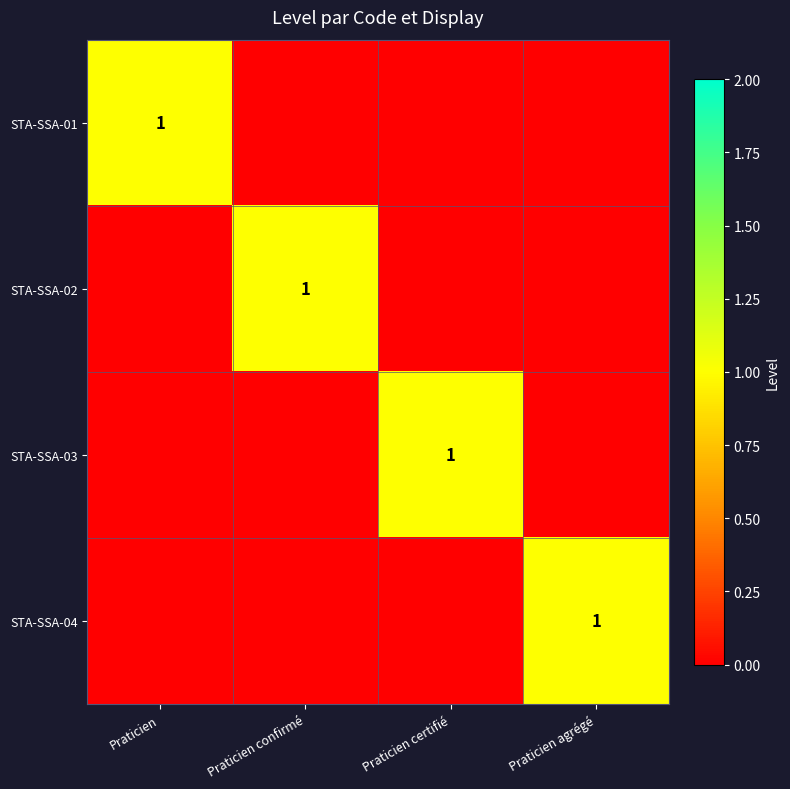

At how many categories does at least one series exceed 0?

4